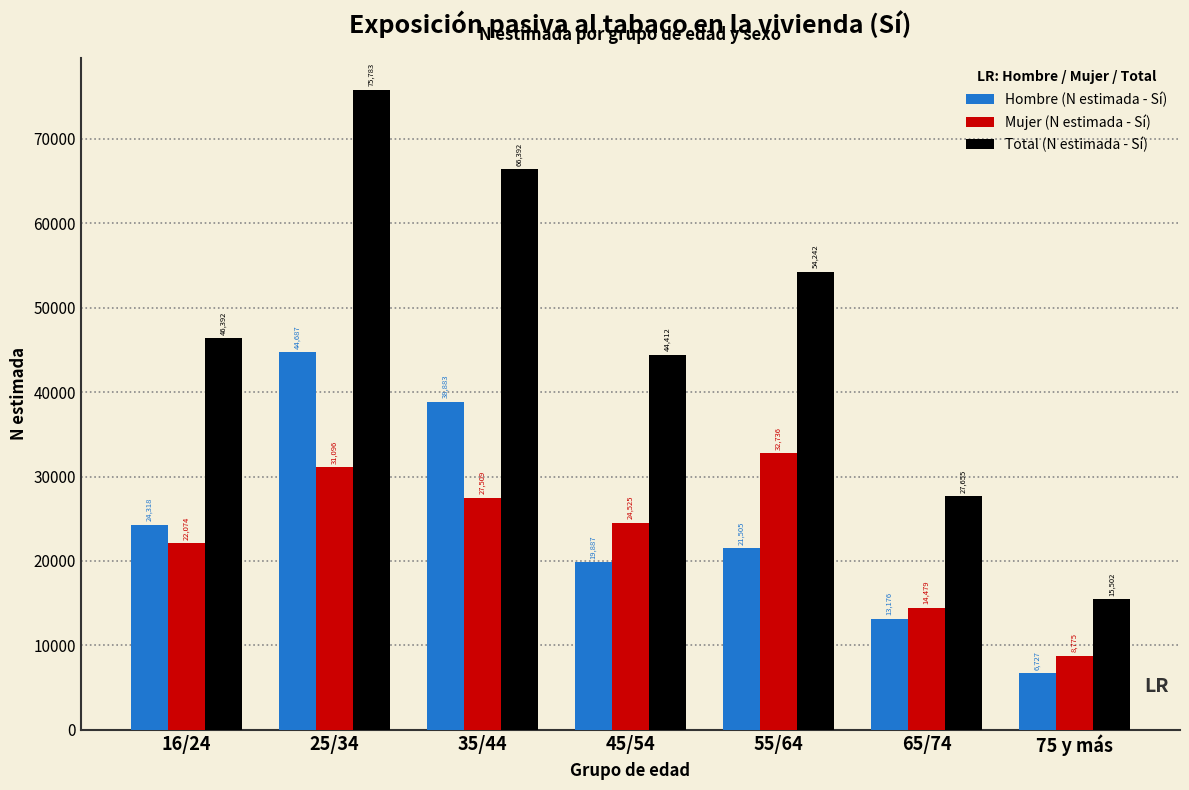

Reading left to right, transcribe all the data shown in this chart.

Hombre (N estimada - Sí): 24318	44687	38883	19887	21505	13176	6727
Mujer (N estimada - Sí): 22074	31096	27509	24525	32736	14479	8775
Total (N estimada - Sí): 46392	75783	66392	44412	54242	27655	15502